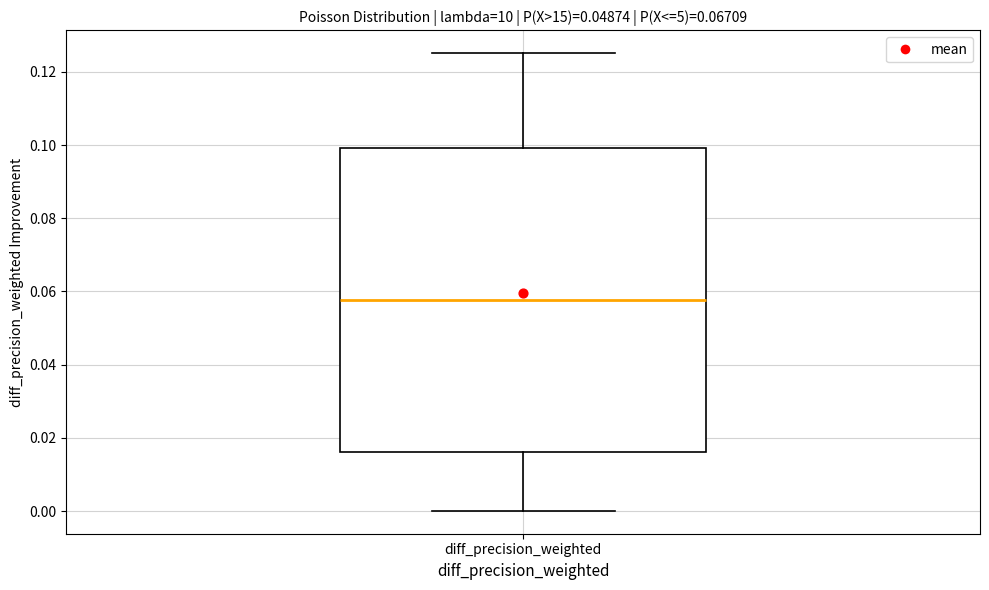

Where is the lower edge of the box for diff_precision_weighted on the y-axis? The values are not printed on the chart, so give them approximately, as read against the axis.

0.016